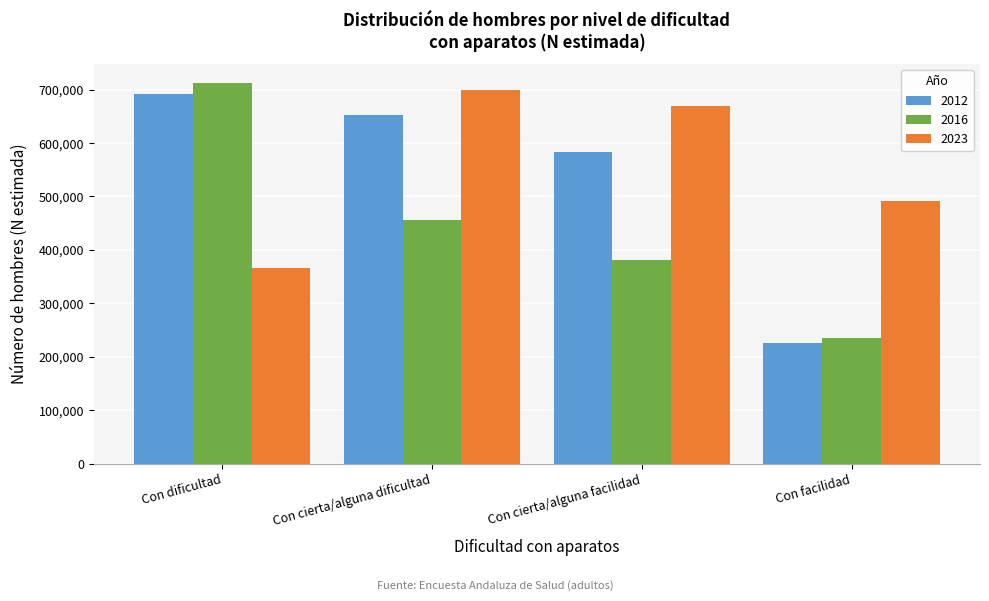

Reading left to right, extract all data points from this chart.

2012: Con dificultad=691320	Con cierta/alguna dificultad=653366	Con cierta/alguna facilidad=582647	Con facilidad=225362
2016: Con dificultad=712298	Con cierta/alguna dificultad=456636	Con cierta/alguna facilidad=381697	Con facilidad=235630
2023: Con dificultad=366995	Con cierta/alguna dificultad=699538	Con cierta/alguna facilidad=668669	Con facilidad=491665